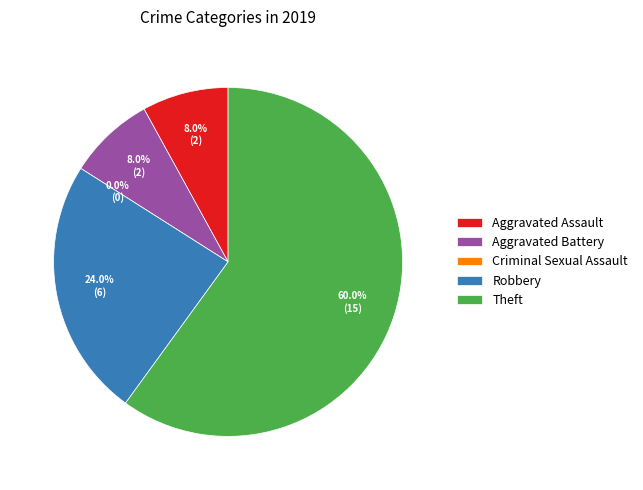

Is the sum of Robbery and Criminal Sexual Assault greater than half?

No